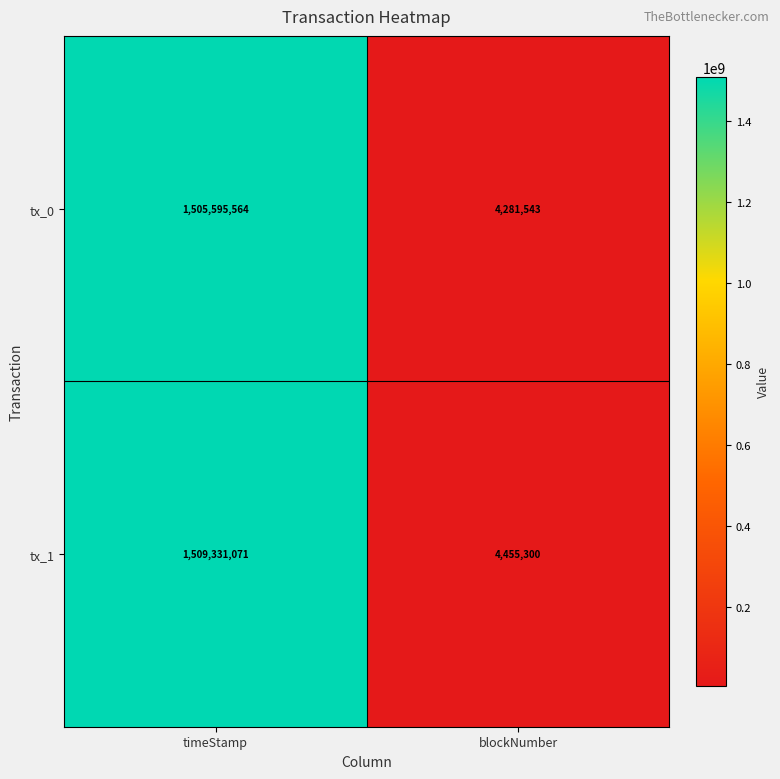

Rank the series at timeStamp from highest to lowest value.

tx_1, tx_0